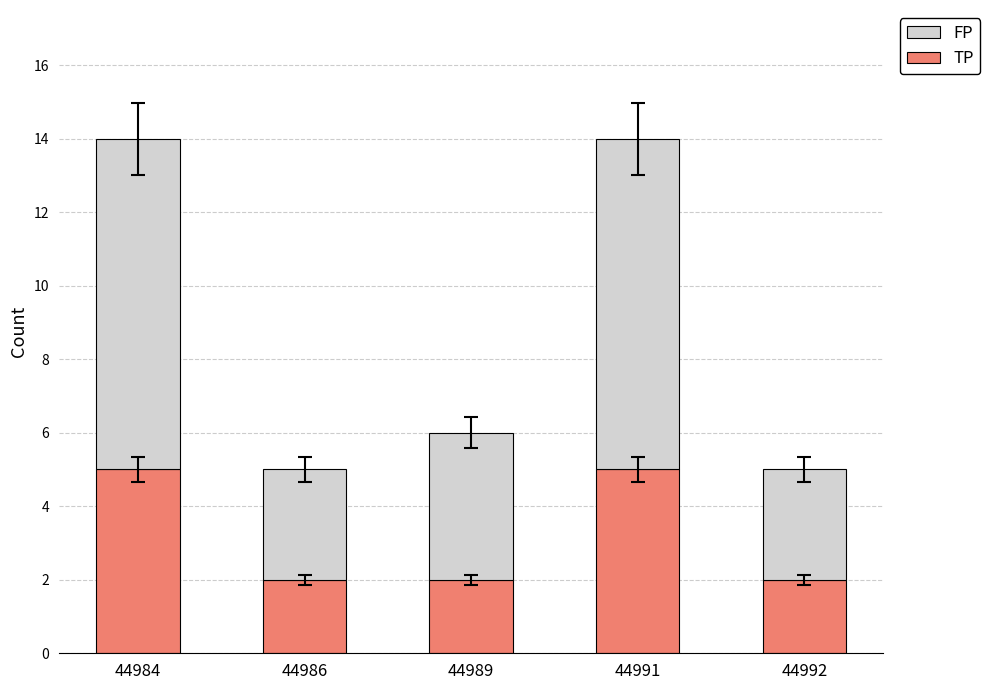

What is the maximum value for TP?

5